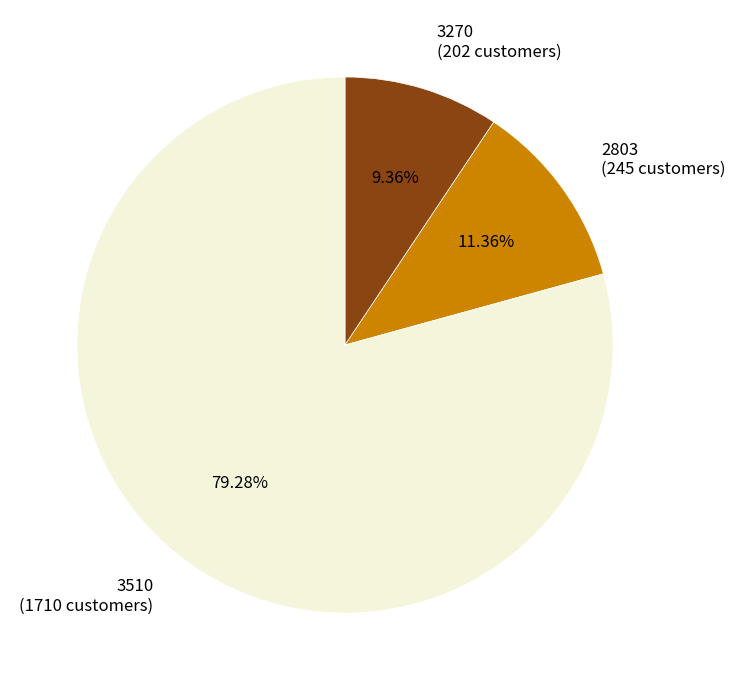

How many slices are in this pie chart?

3